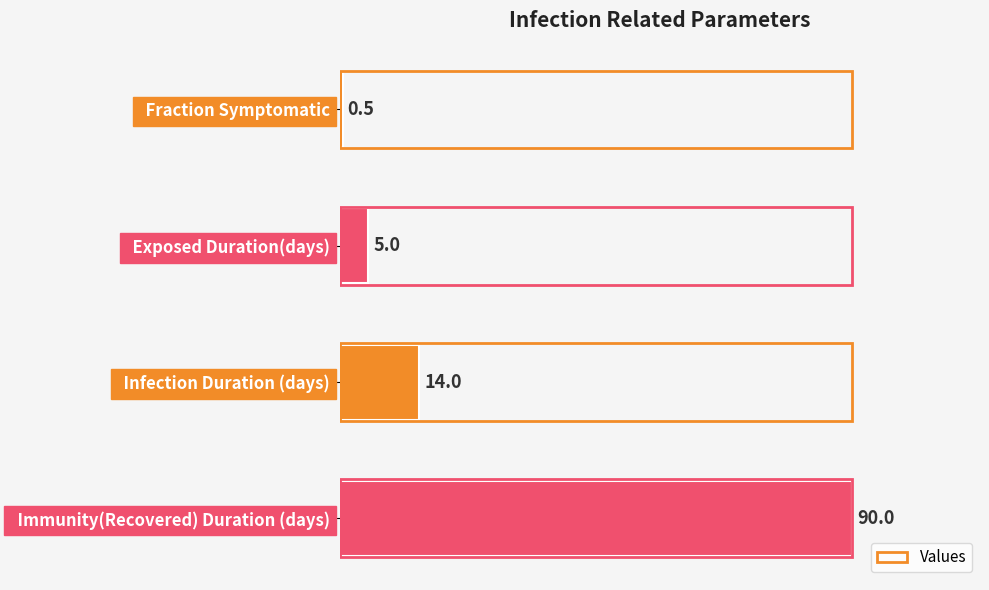

What is the difference between the maximum and minimum values?

89.5